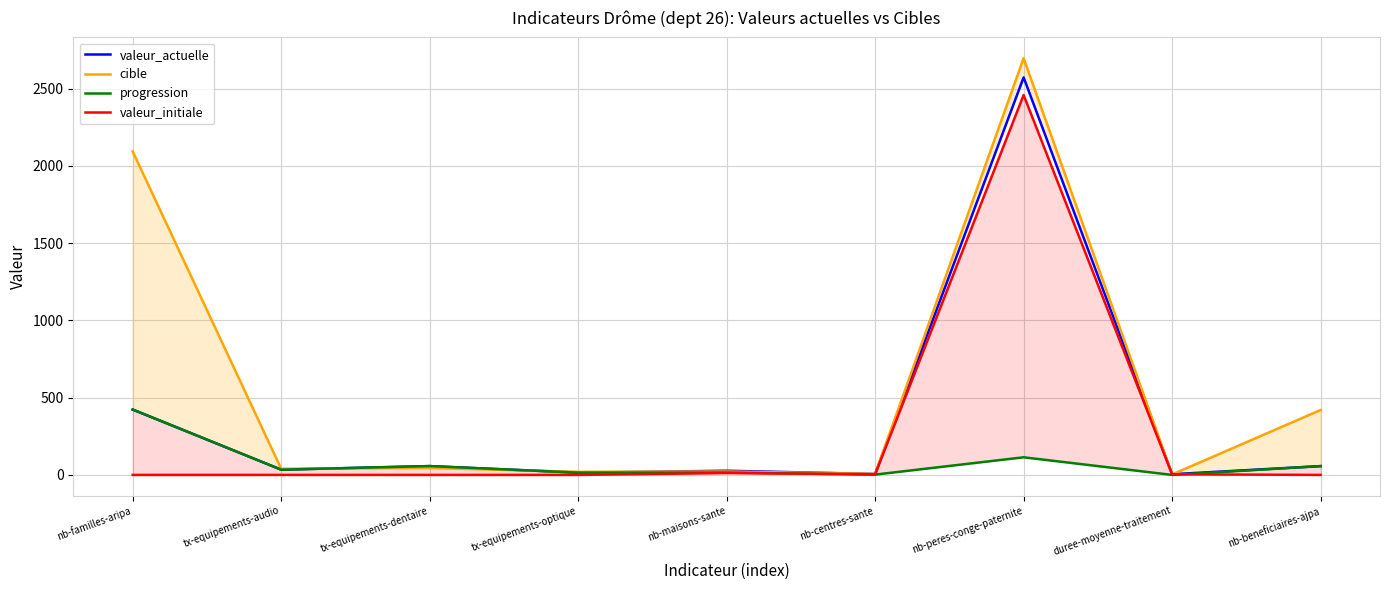

After their last crossing, which series has the higher values: valeur_initiale or cible?

cible